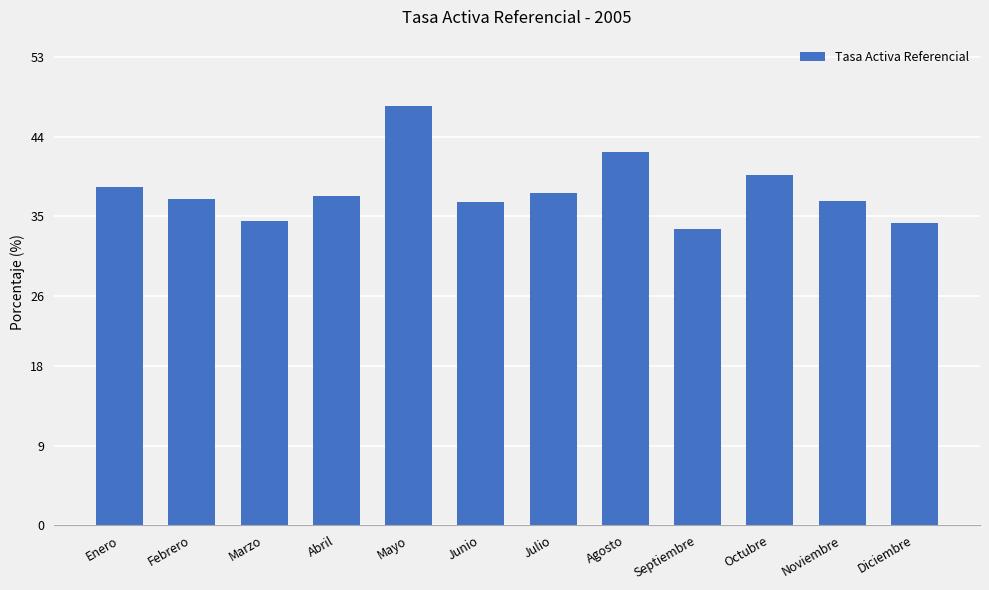

What is the smallest value displayed?

33.5